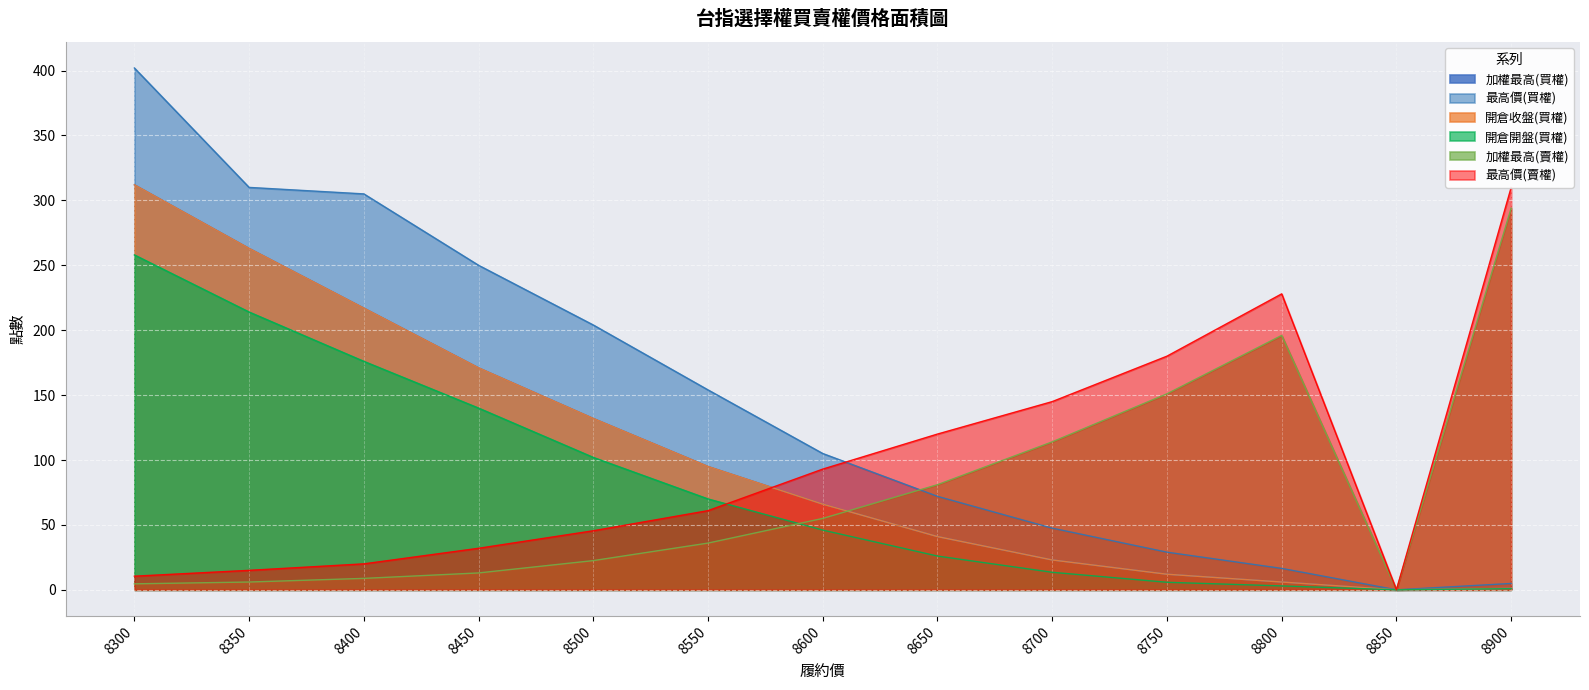

Rank the series by their maximum value, from lowest to highest.

開倉開盤(買權), 加權最高(賣權), 最高價(賣權), 加權最高(買權), 開倉收盤(買權), 最高價(買權)